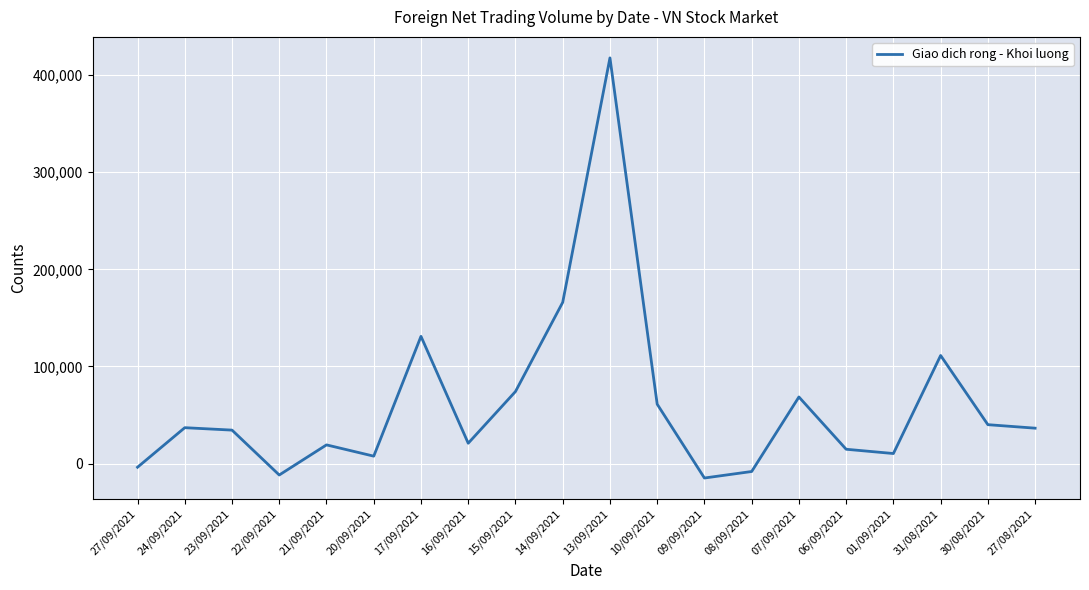

What is the sum of all values?

1212900